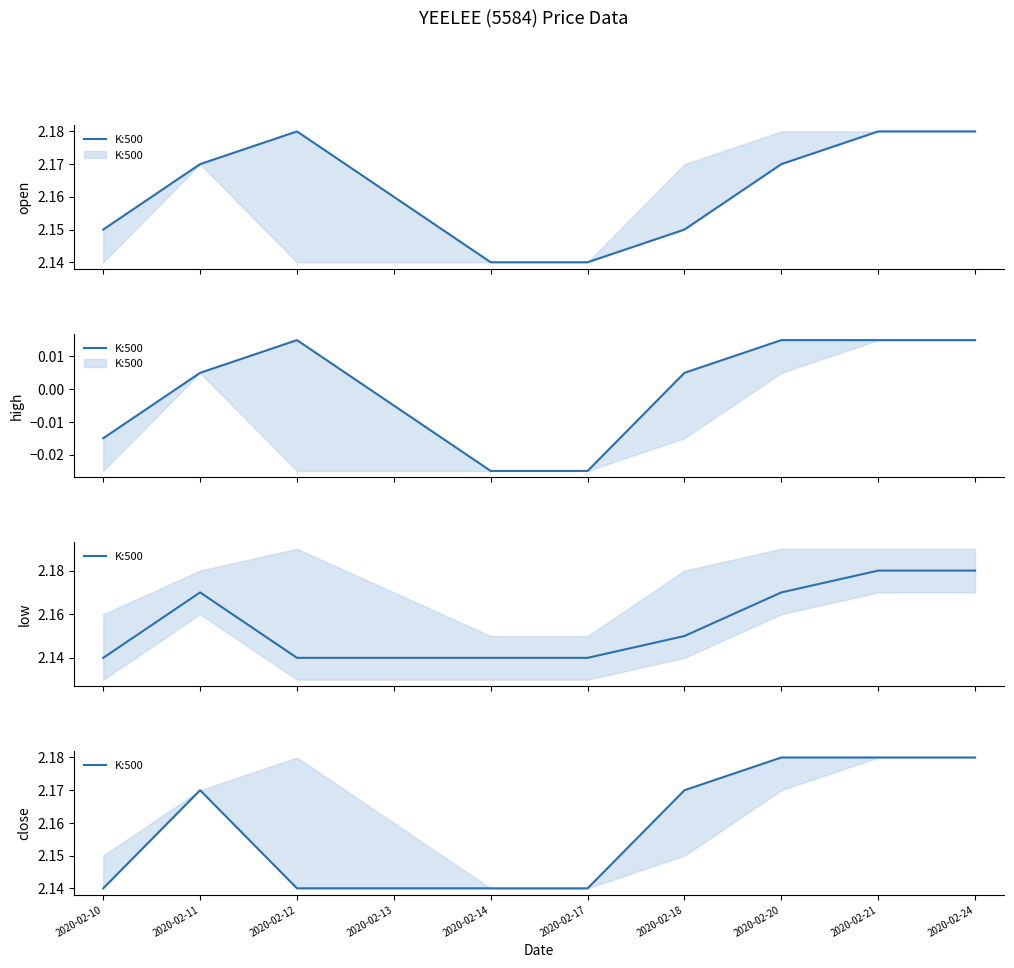

At which category does the chart reach its minimum across all series?

2020-02-10